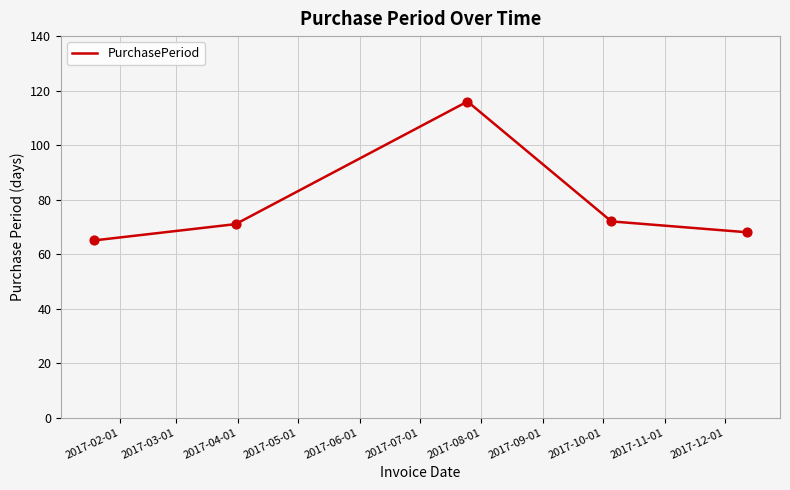

True or false: the data has more than 1 interior local peaks.

False